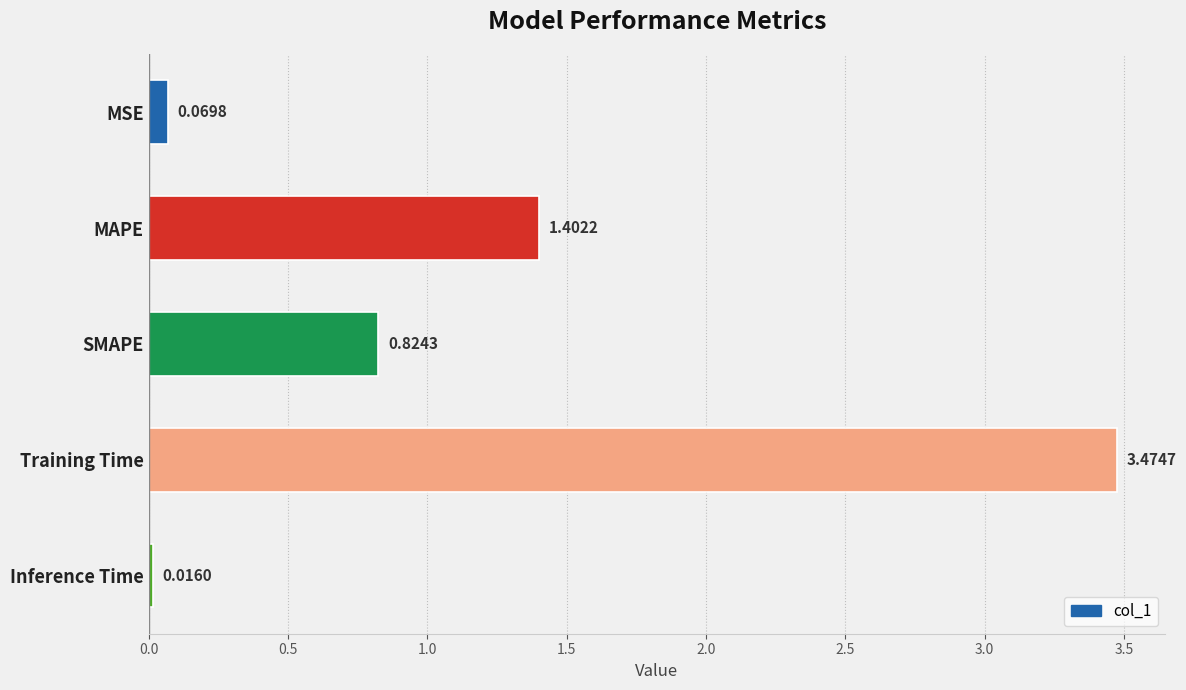

What is the label of the 1st bar from the bottom?

Inference Time